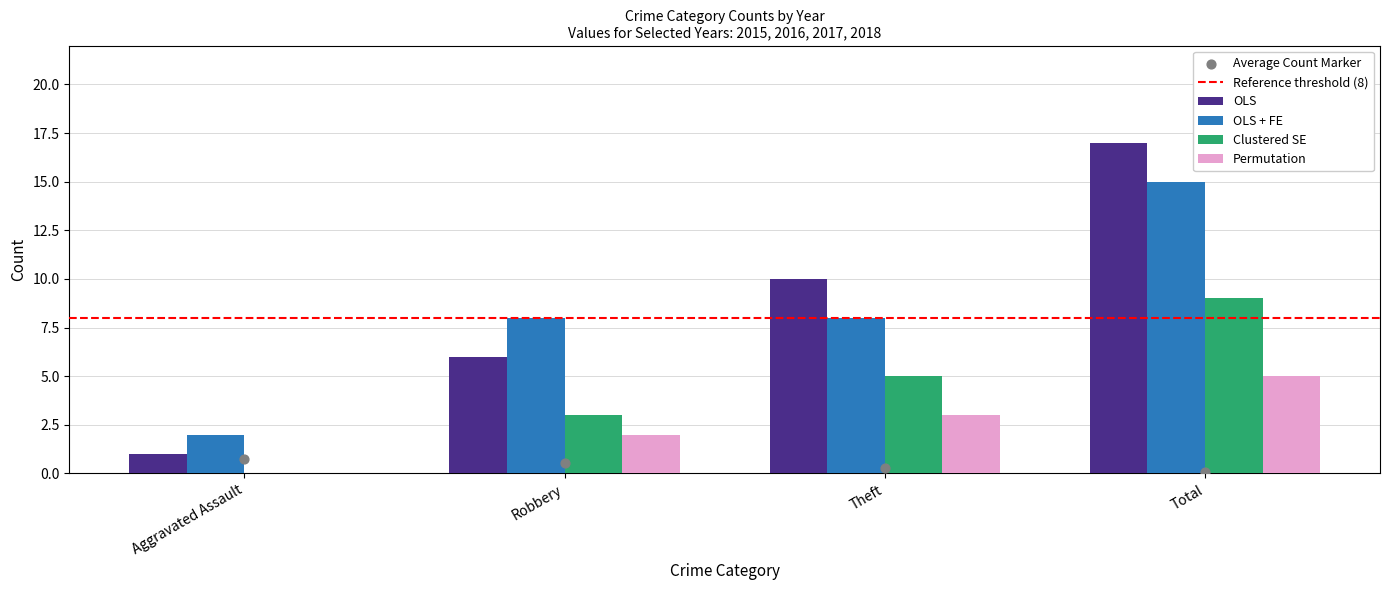

Which series reaches the minimum Y coordinate?

Clustered SE